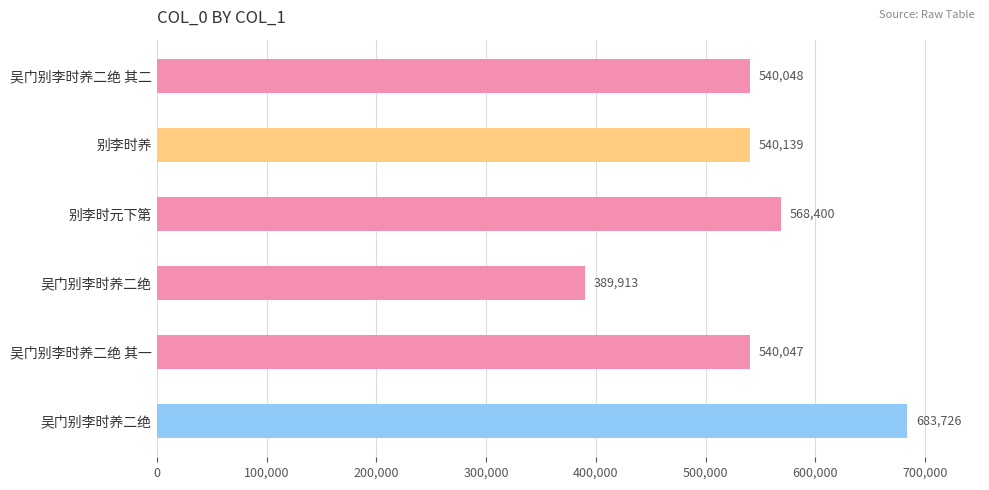

How many bars are there in total?

6